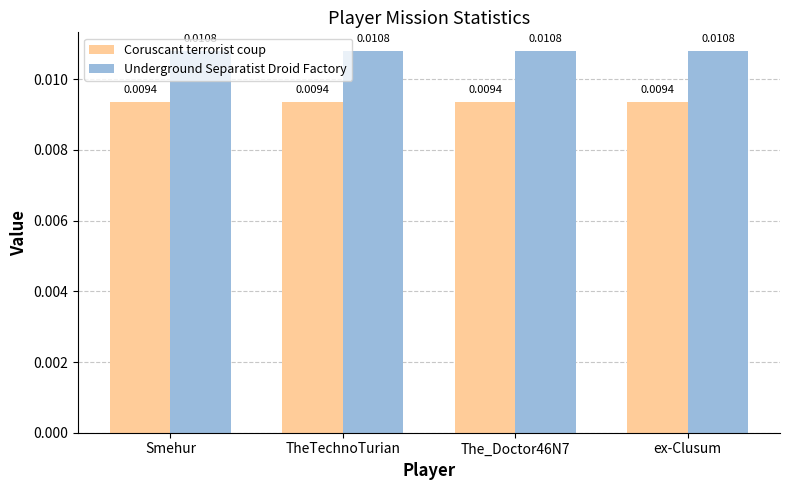

Rank the series by their maximum value, from highest to lowest.

Underground Separatist Droid Factory, Coruscant terrorist coup